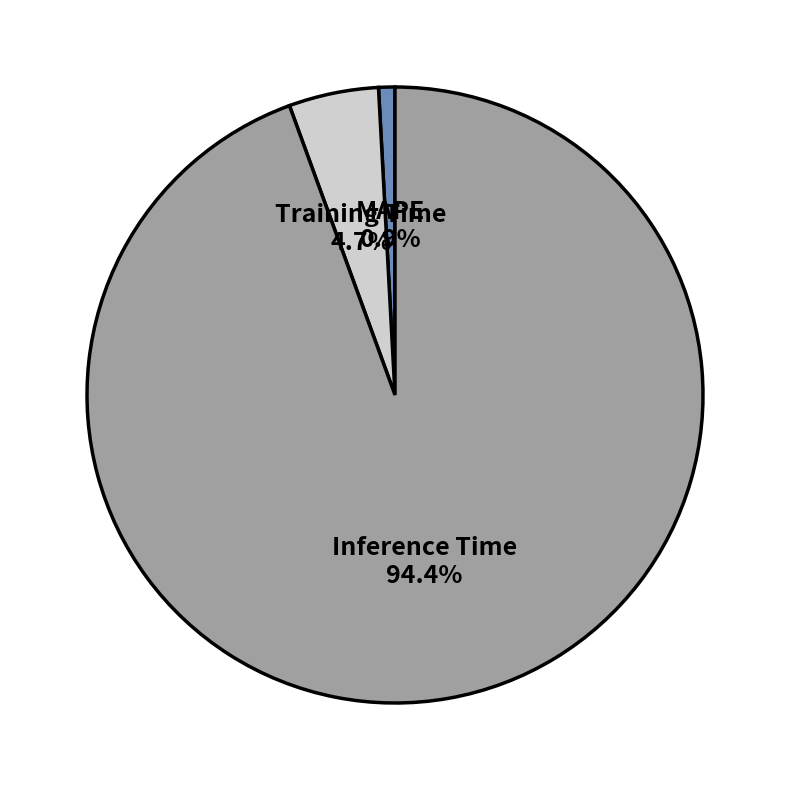

Does Inference Time represent more than half of the total?

Yes